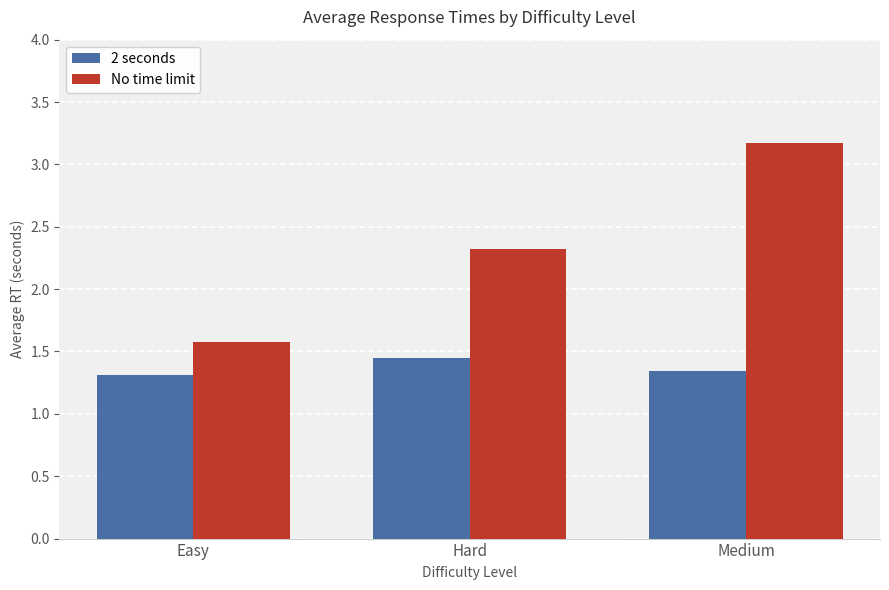

Rank the categories by No time limit value from highest to lowest.

Medium, Hard, Easy